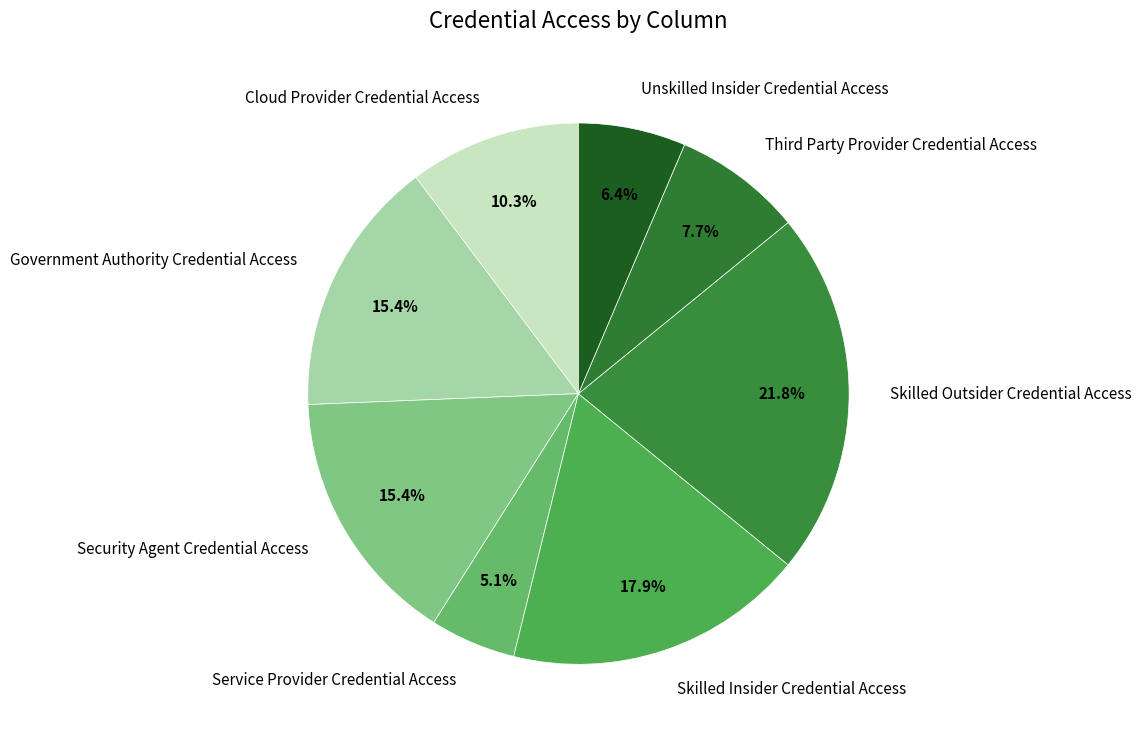

How much of the chart is everything except Cloud Provider Credential Access?

89.7%